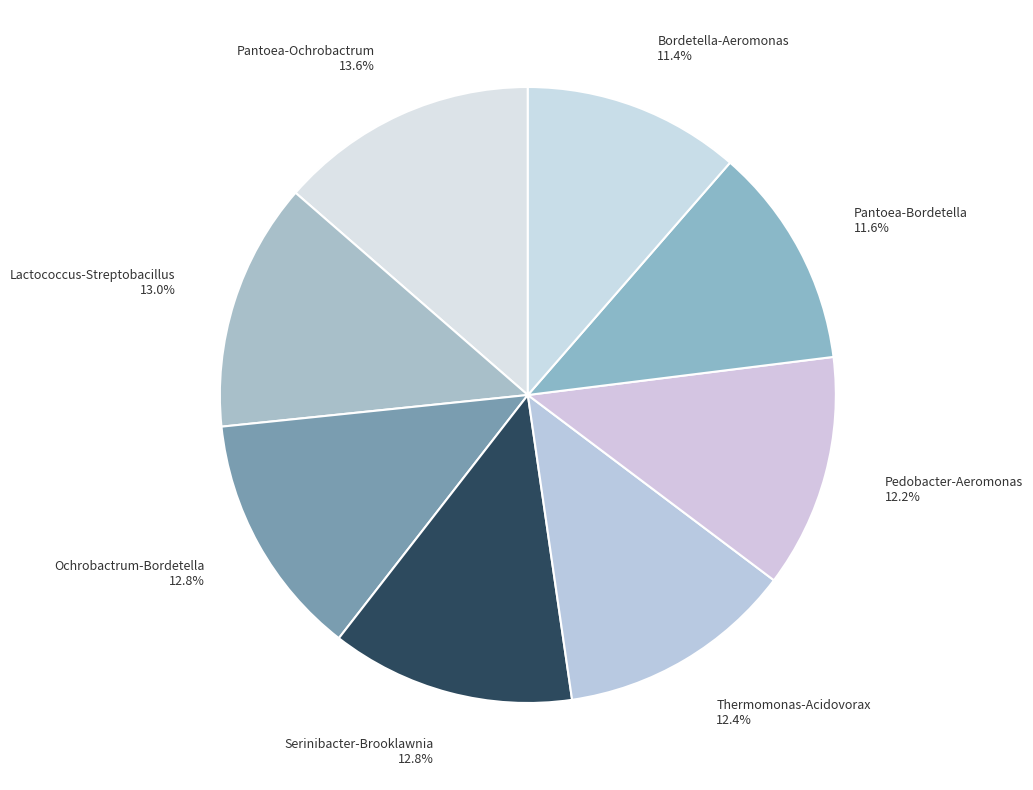

What percentage is NOT represented by Bordetella-Aeromonas?

88.6%